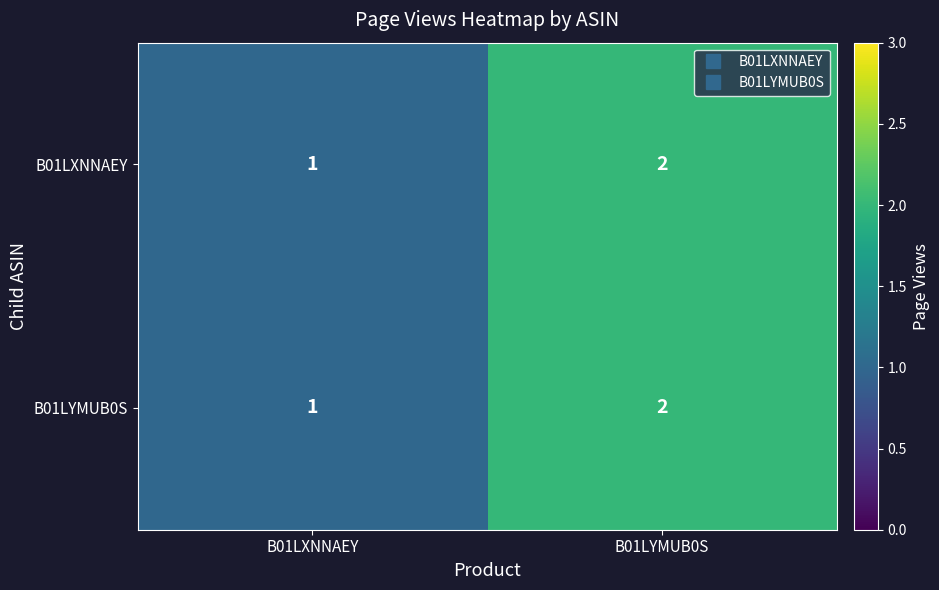

What is the sum of the B01LXNNAEY values at B01LYMUB0S and B01LXNNAEY?

3